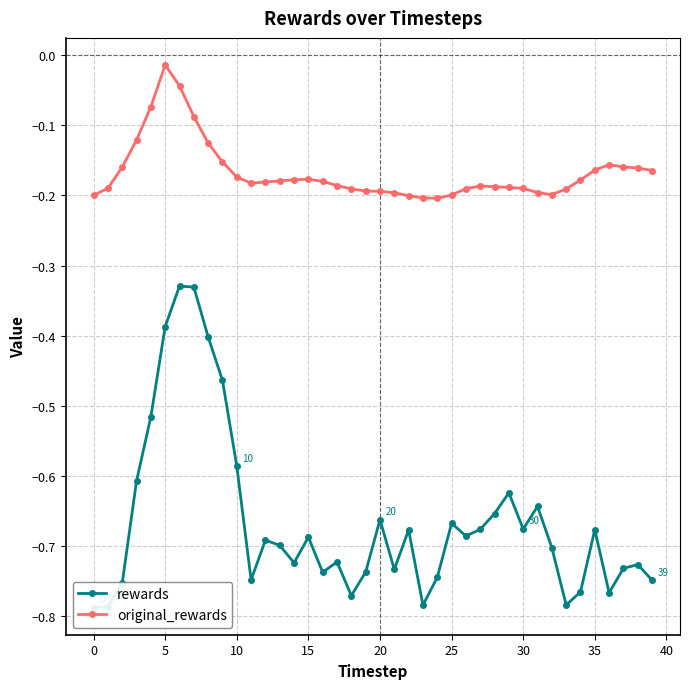

The value of original_rewards at 25 is -0.2. True or false?

True